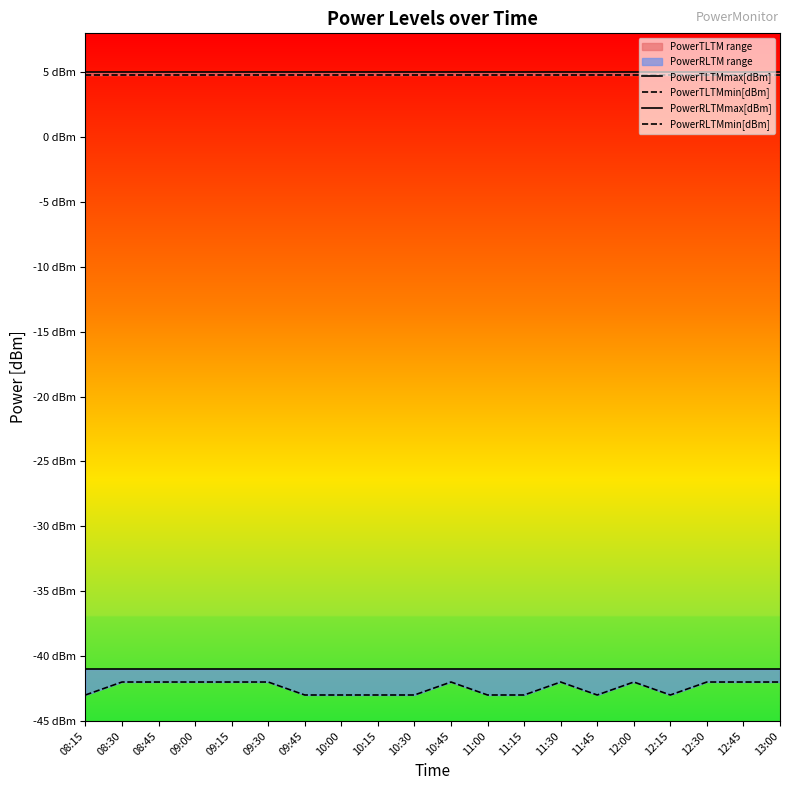

What is the sum of all PowerRLTMmax[dBm] values?

-820.0